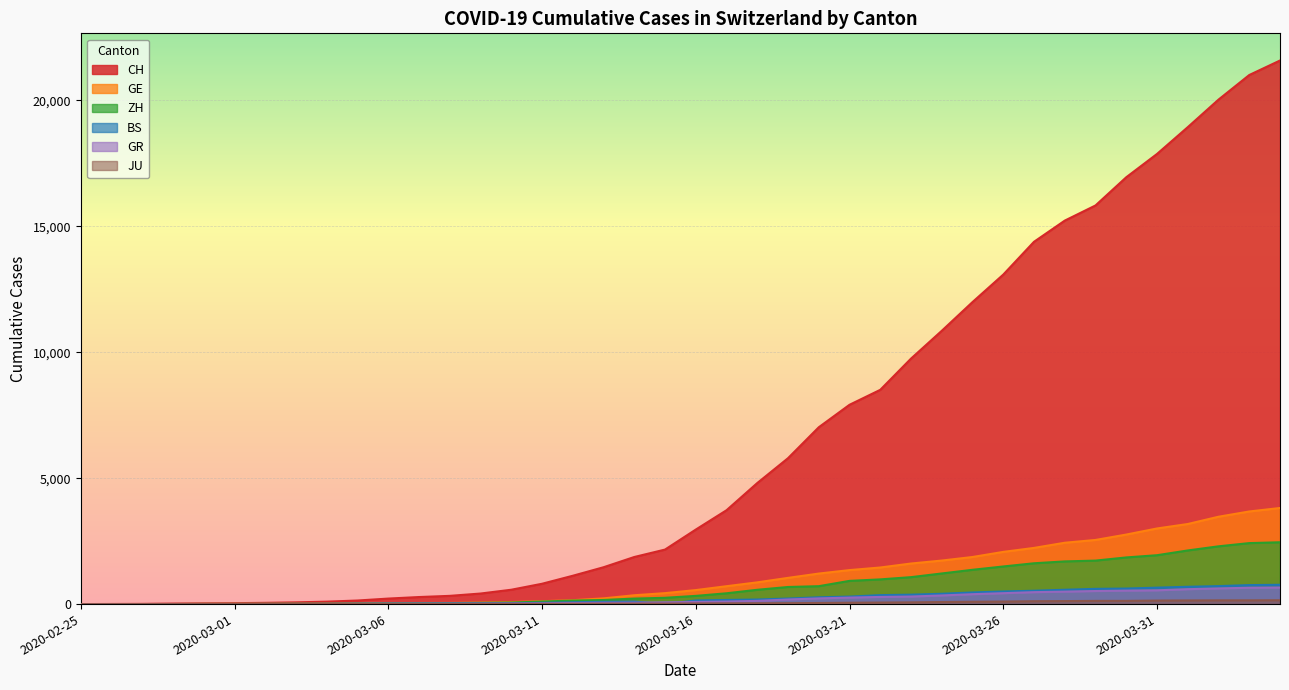

Which series changed the most between 2020-03-21 and 2020-03-31?

CH